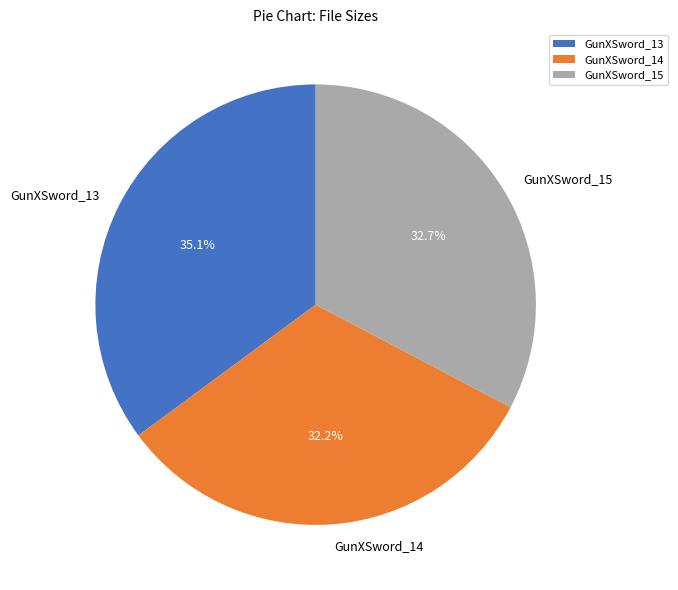

True or false: GunXSword_13 accounts for 23% of the total.

False